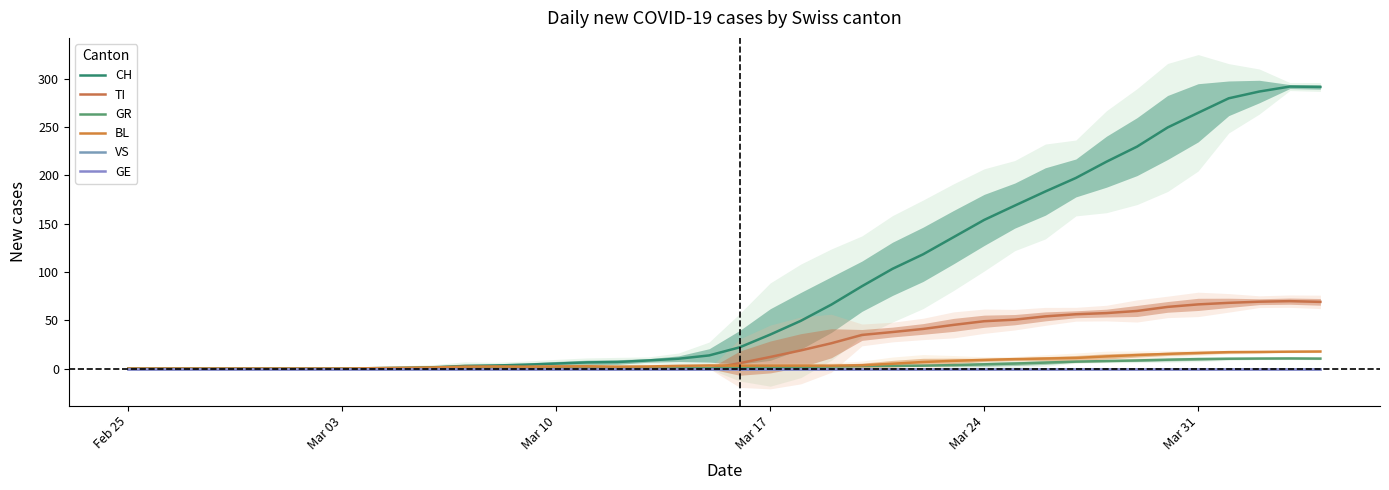

Which series has the largest range (max minus min)?

CH